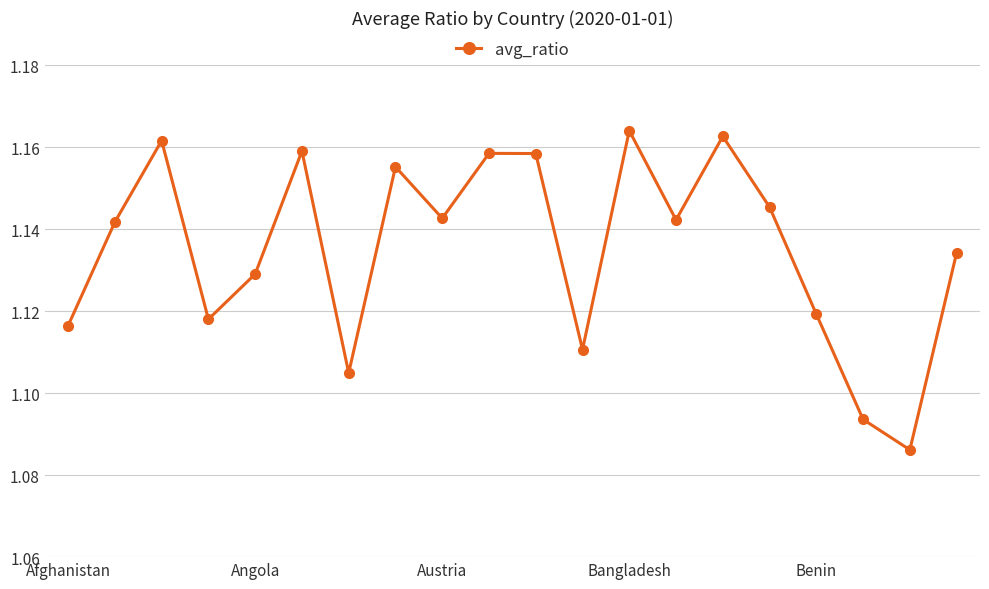

How many points are higher than both their immediate neighbors (excluding endpoints)?

6